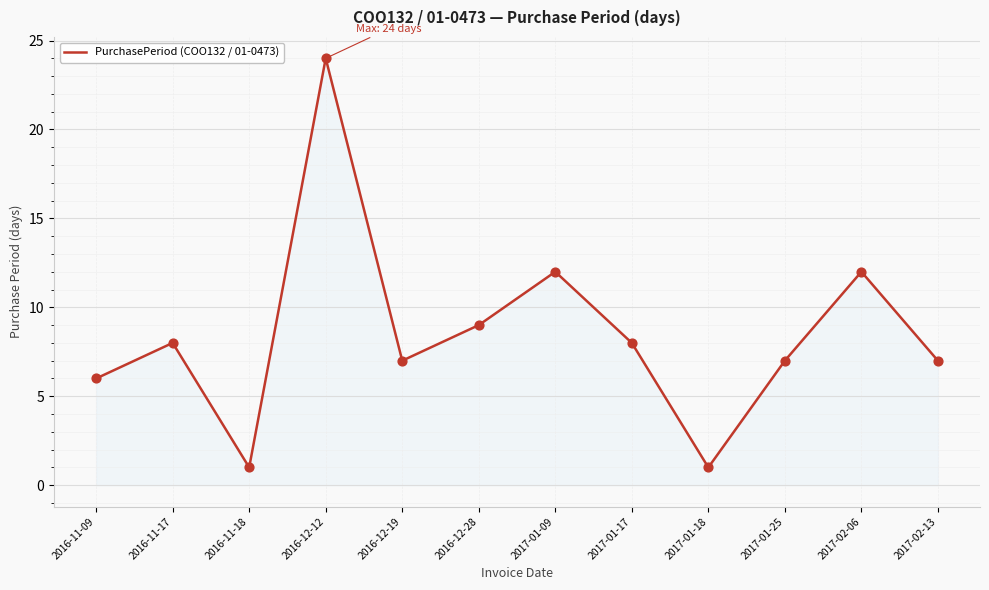

Between 2016-11-17 and 2017-02-13, which is larger?

2016-11-17